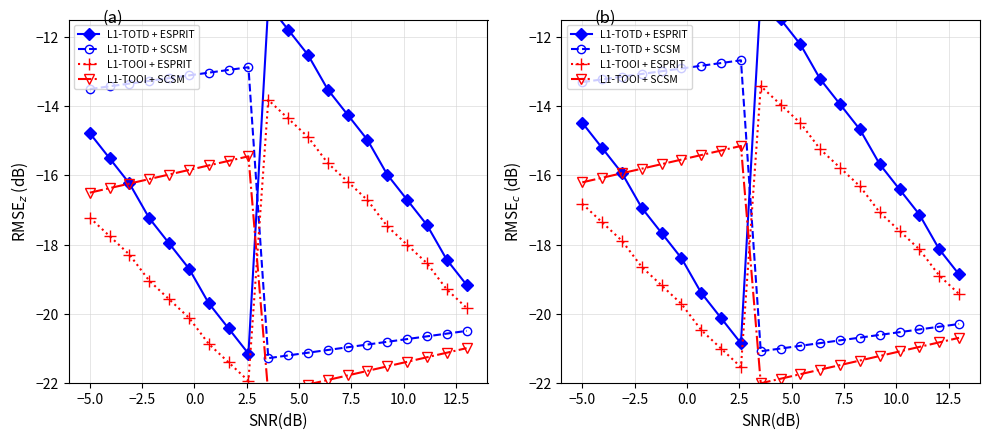

What is the spread (max minus min) of values at 7.5?

7.7